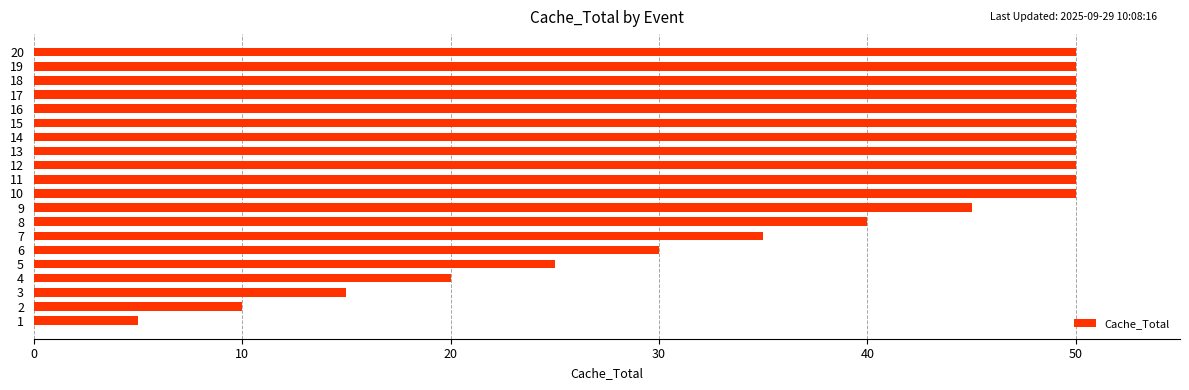

True or false: the data shows 50 at 18.

True